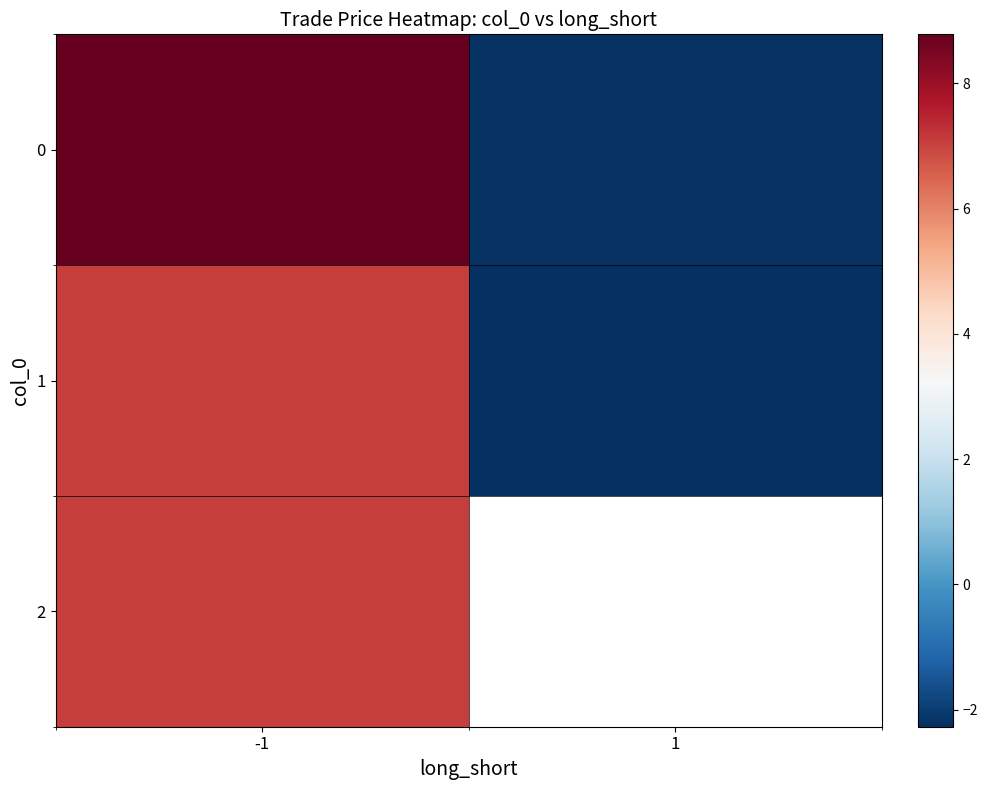

The value of 1 at 1 is -2.3. True or false?

True